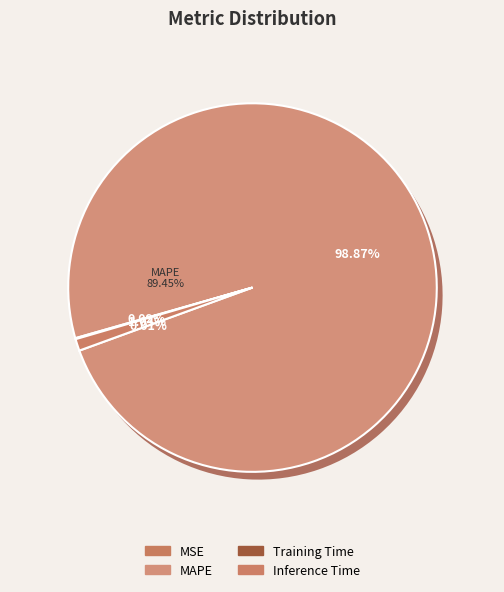

Does any single category account for the majority?

Yes